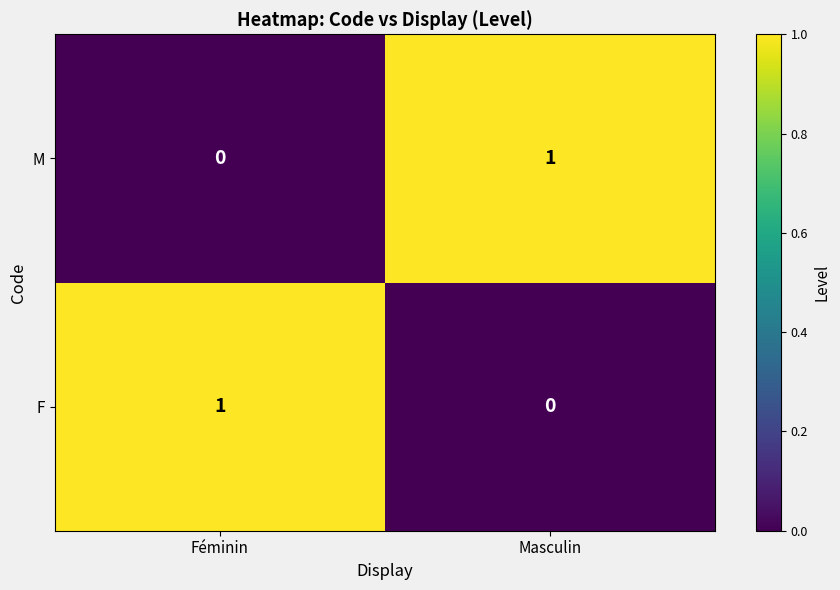

Rank the series at Féminin from lowest to highest value.

M, F